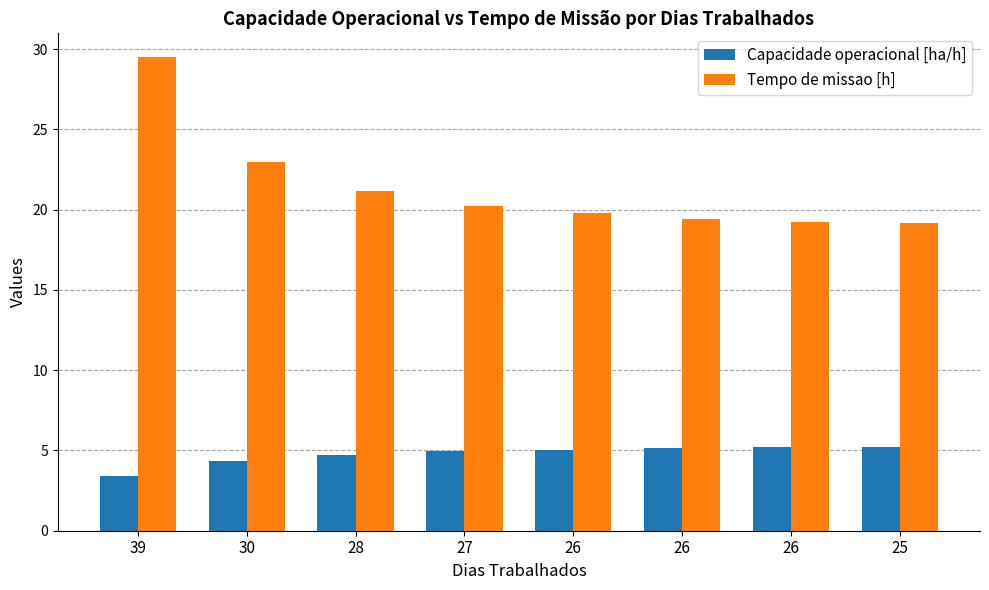

What are all the series names shown in the legend?

Capacidade operacional [ha/h], Tempo de missao [h]